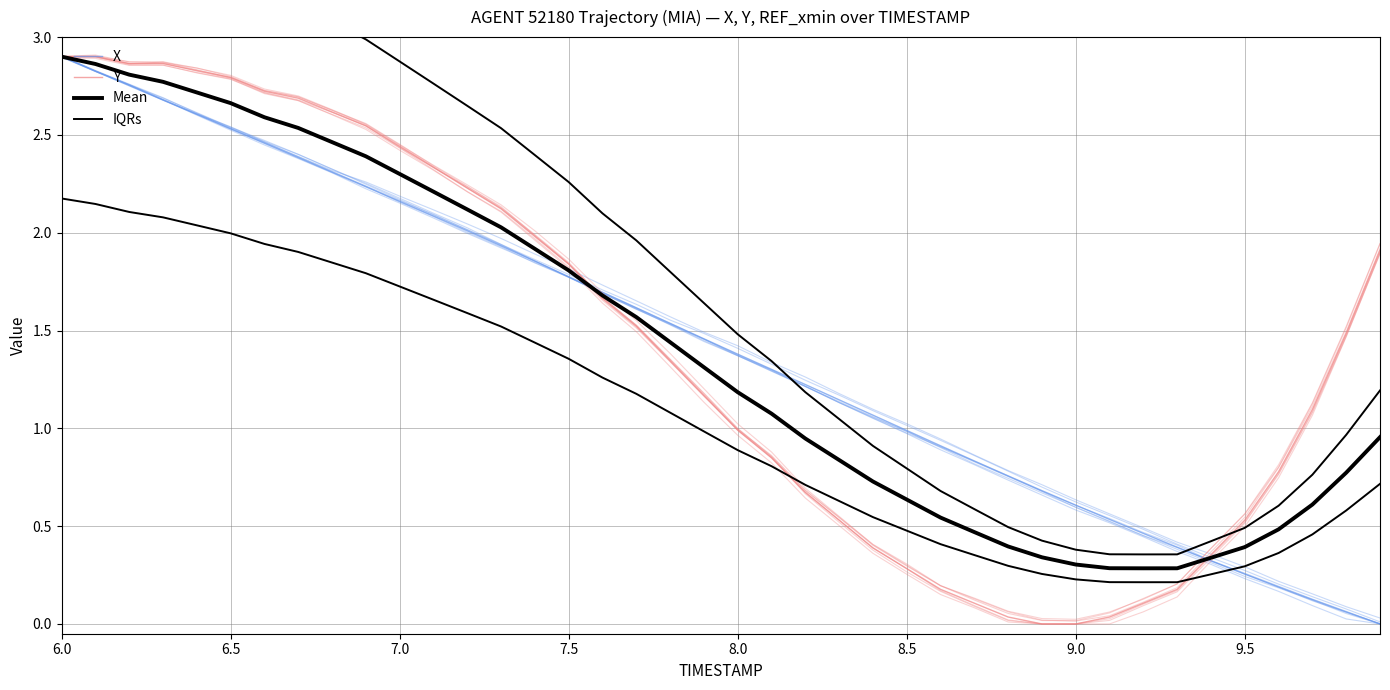

At which category is the sum across all series the highest?

6.0